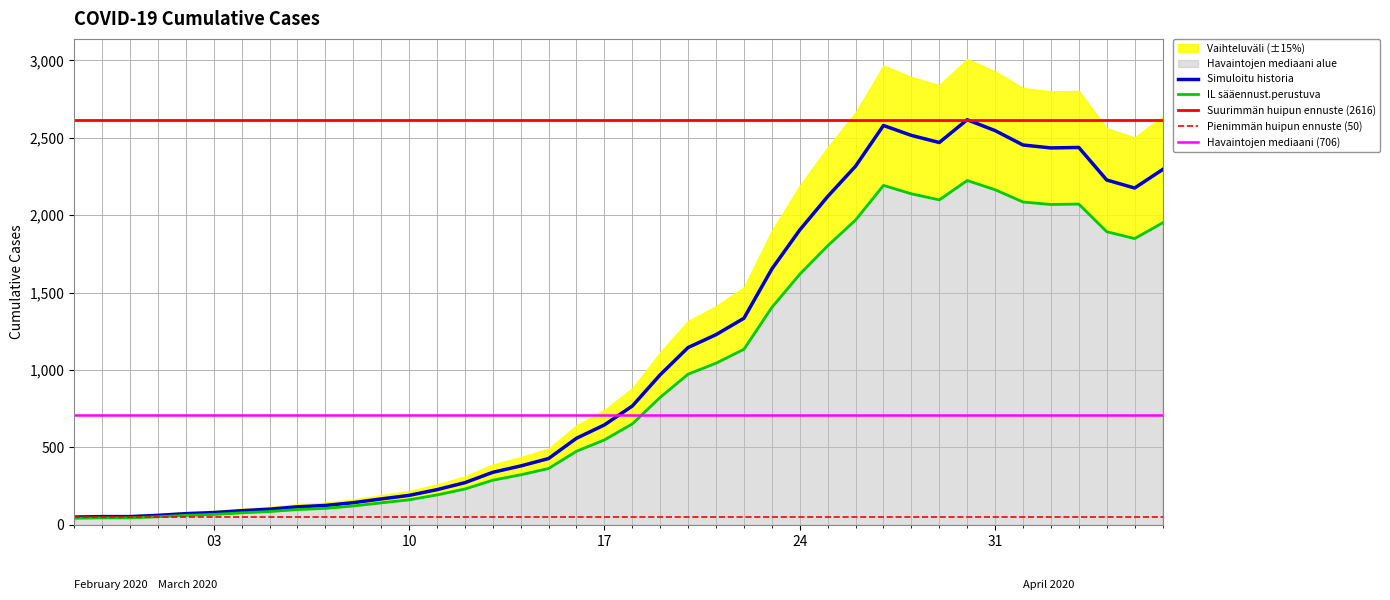

Is this an area chart (filled region under the line)?

No